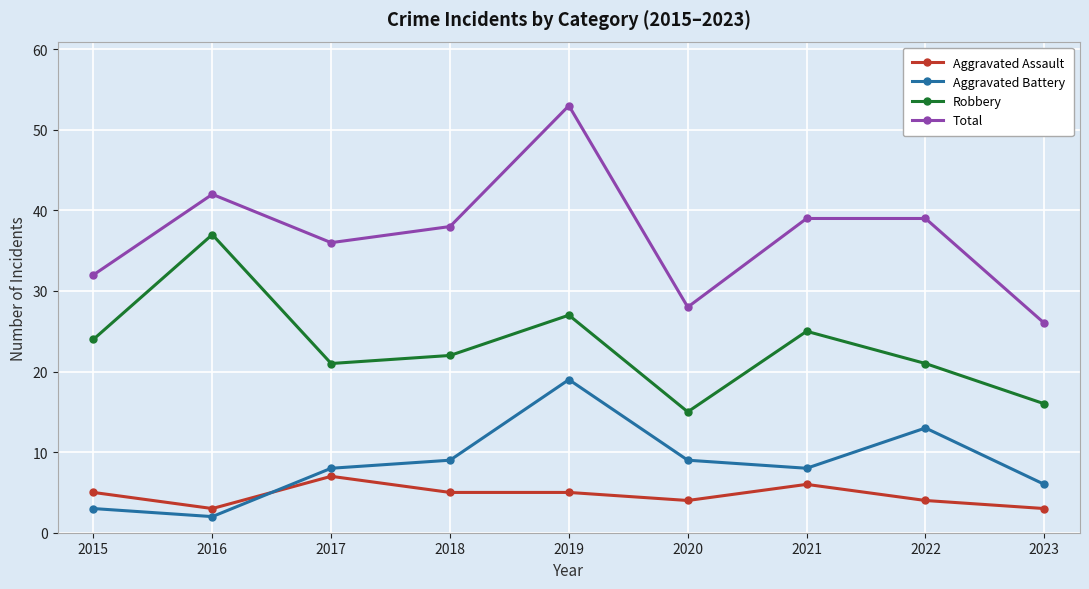

True or false: Total and Aggravated Battery intersect in this chart.

False